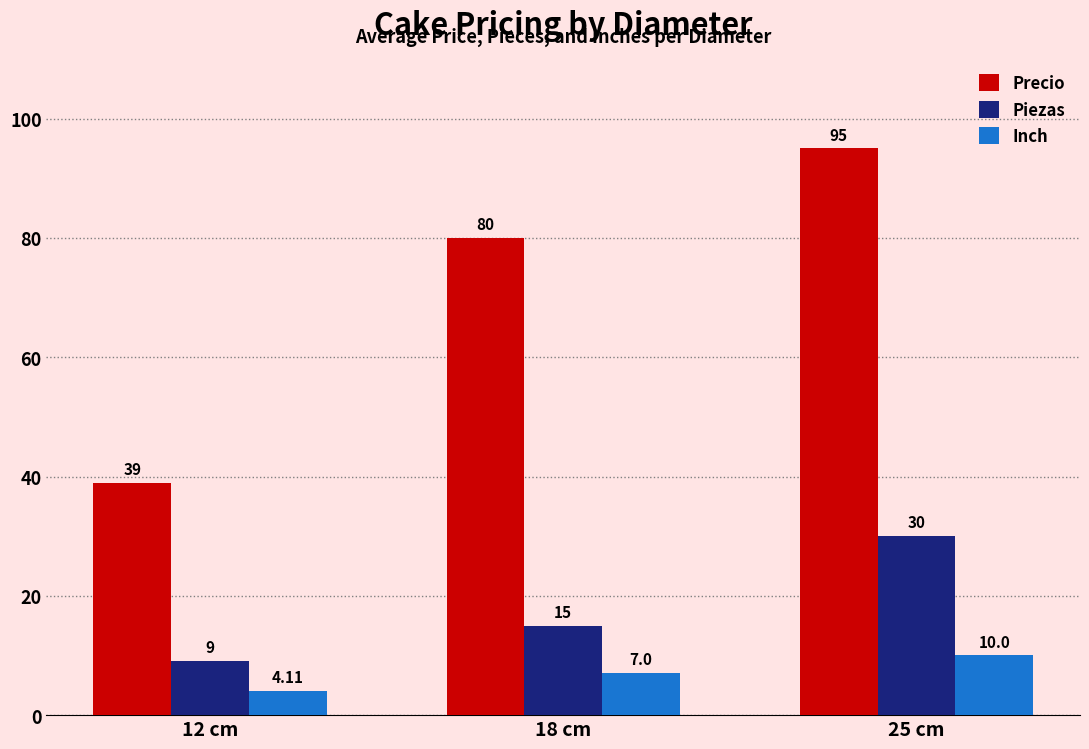

How many Precio values are between 39 and 95?

3